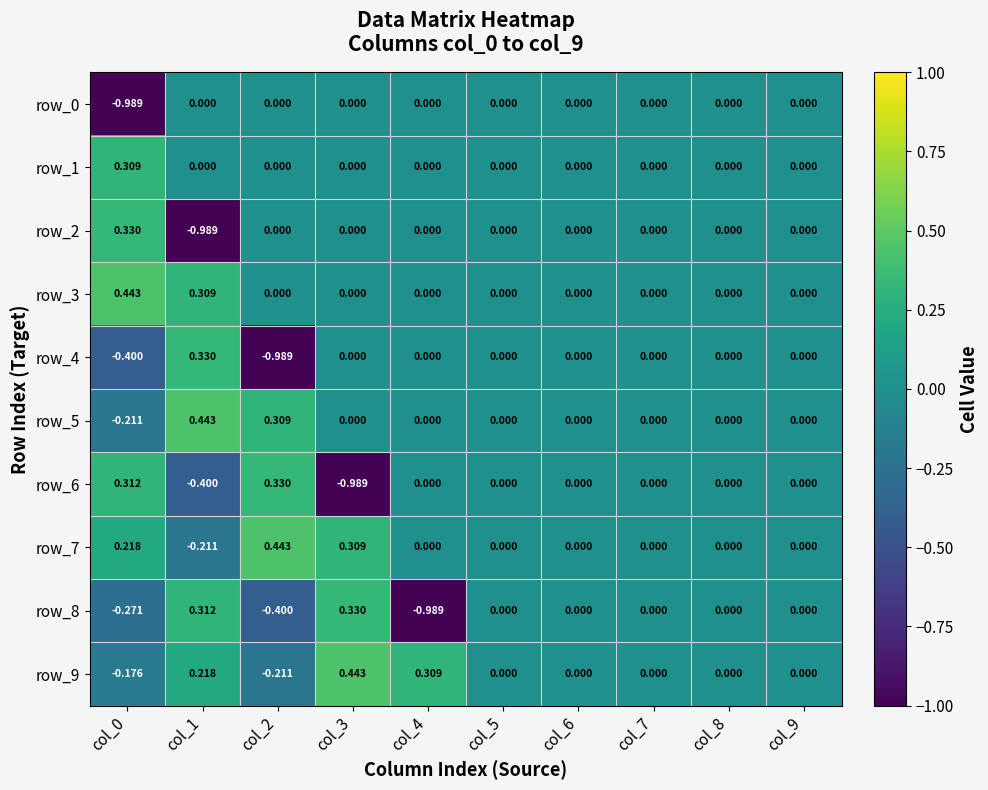

Count the number of data series in this chart.

10